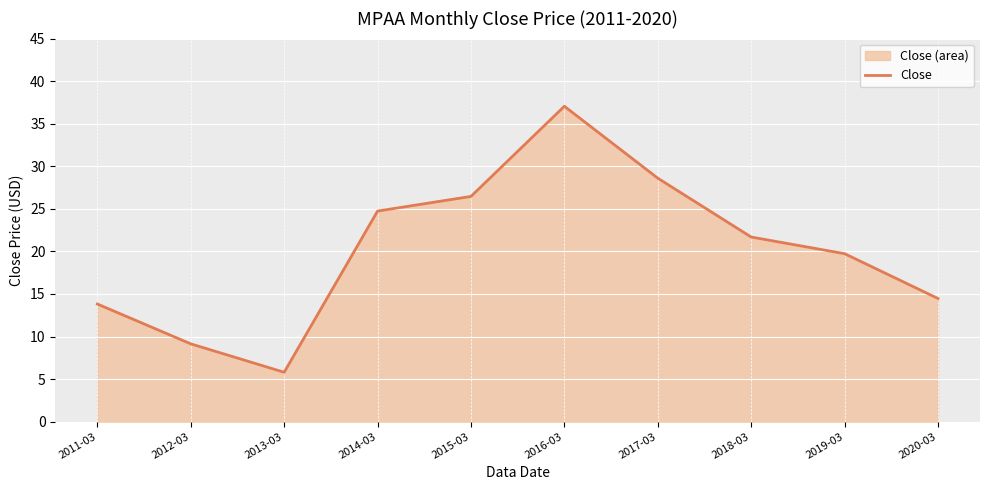

How many values are below 21?

5